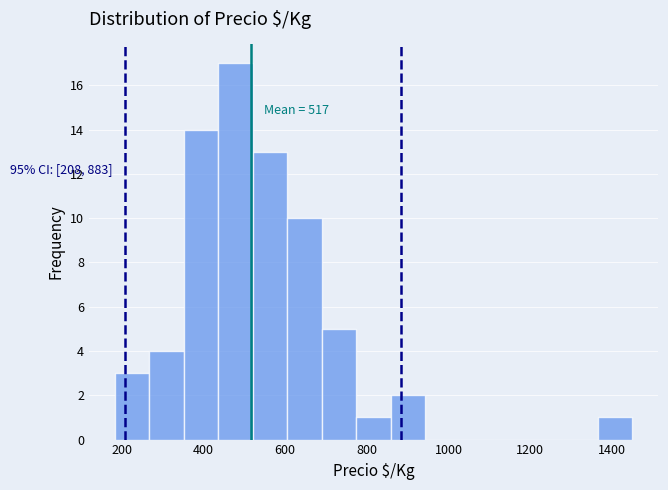

Which range on the x-axis has the tallest bar?

440 to 520